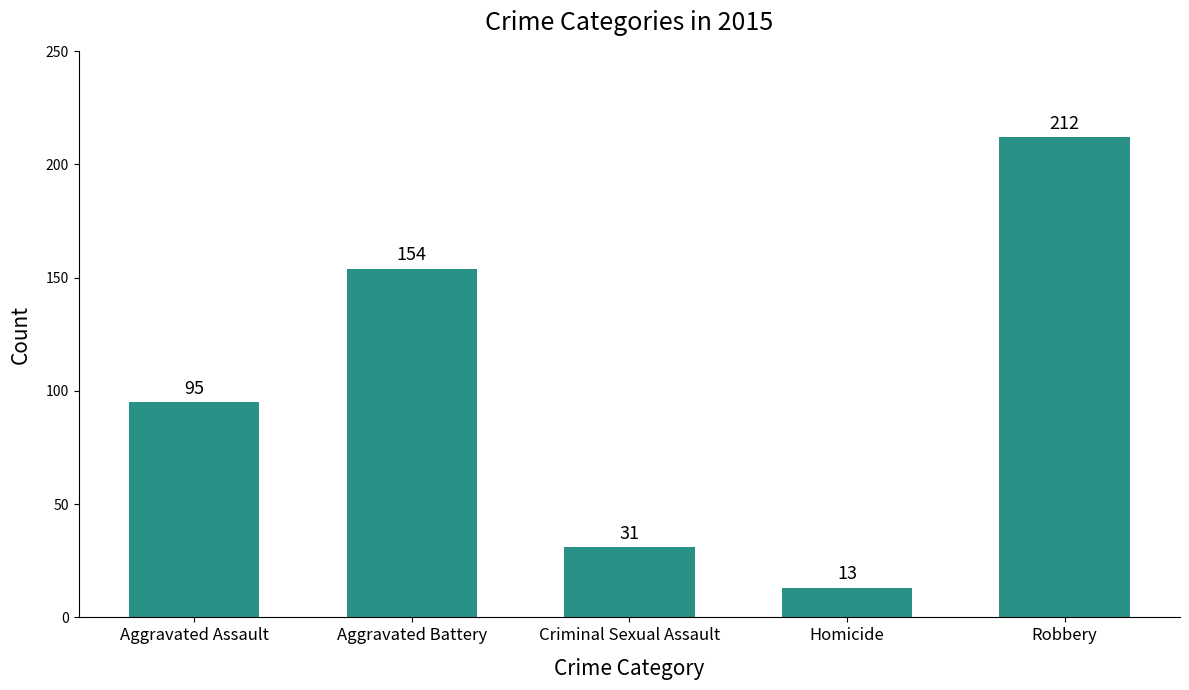

What is the label of the 2nd bar from the left?

Aggravated Battery